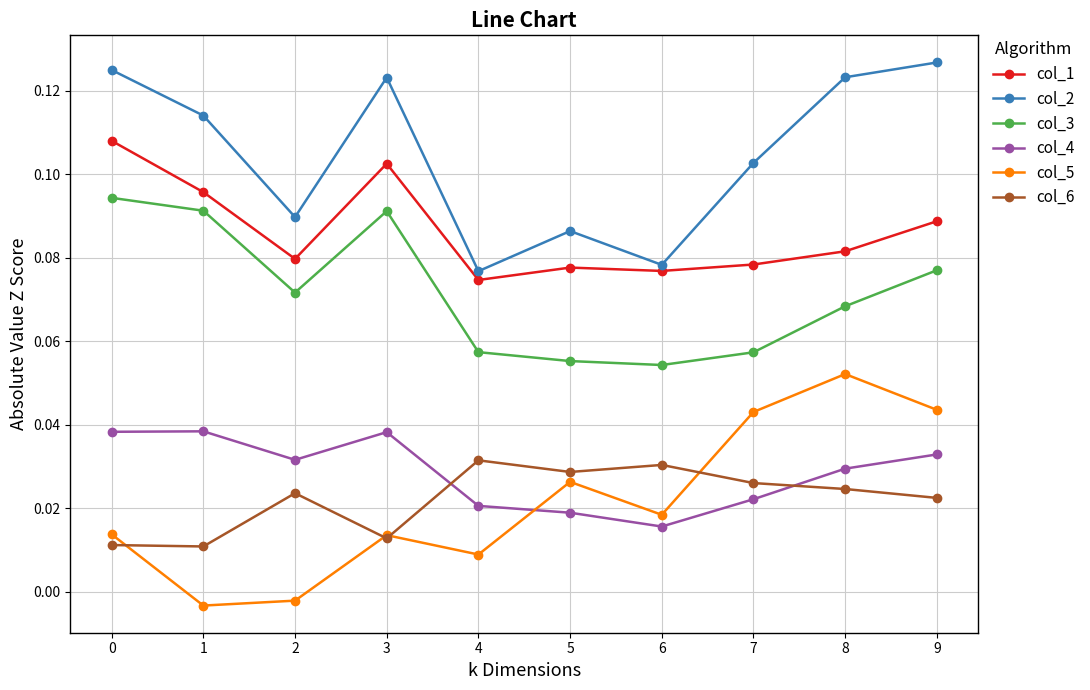

What are all the series names shown in the legend?

col_1, col_2, col_3, col_4, col_5, col_6